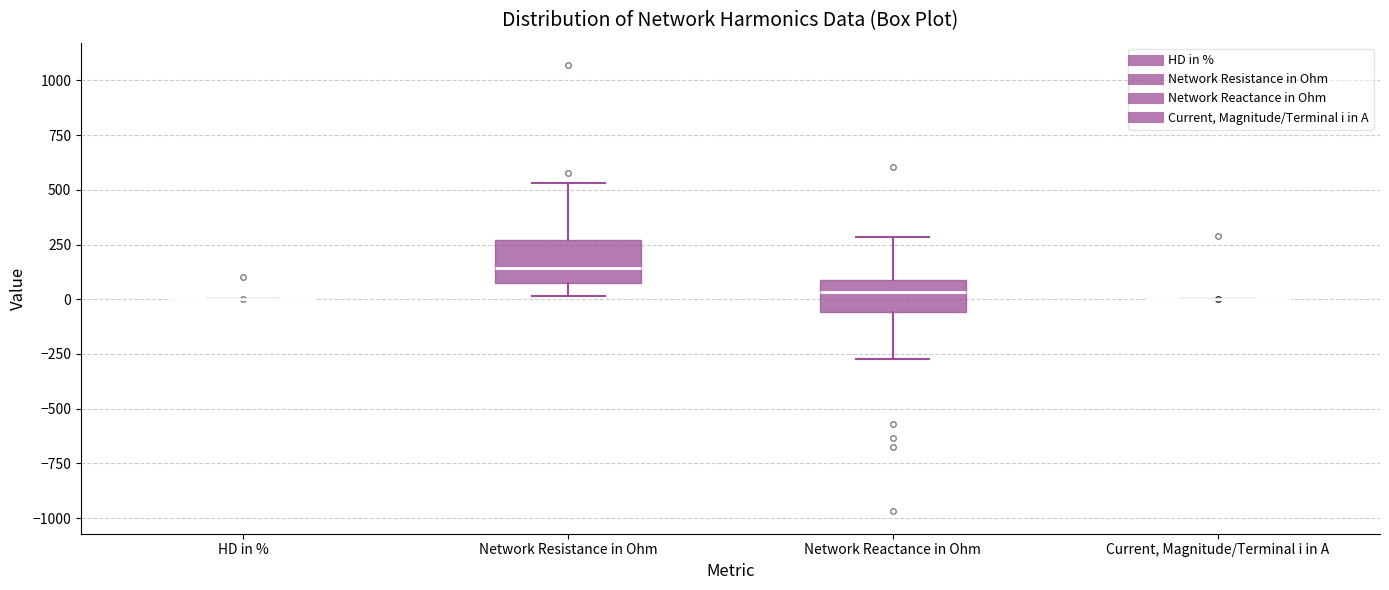

Reading left to right, transcribe this box plot: for each box, give where its median line is, the range the box spans, and where its two whiskers end, as read against the y-axis. The values are not printed on the chart, so give them approximately, as read against the axis.

HD in %: box collapsed to a line at 0, whiskers 0 to 0
Network Resistance in Ohm: median 150, box 100 to 250, whiskers 0 to 550
Network Reactance in Ohm: median 50, box -50 to 100, whiskers -250 to 300
Current, Magnitude/Terminal i in A: box collapsed to a line at 0, whiskers 0 to 0